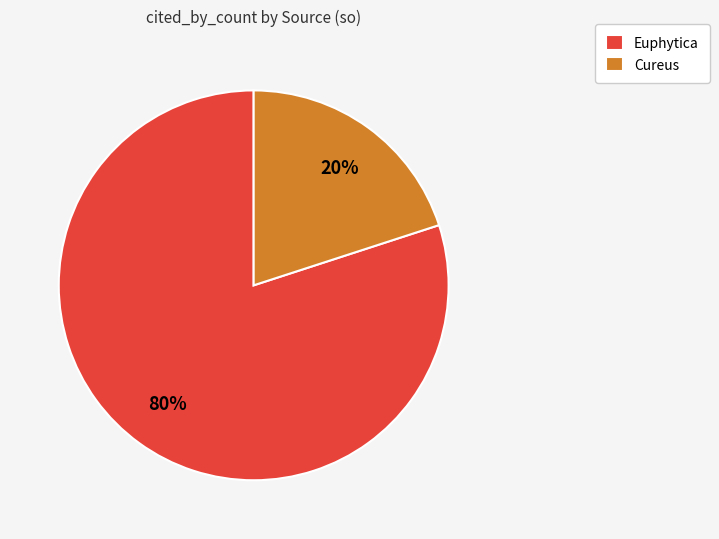

Approximately how many times larger is the value at Euphytica compared to Cureus?

4.0